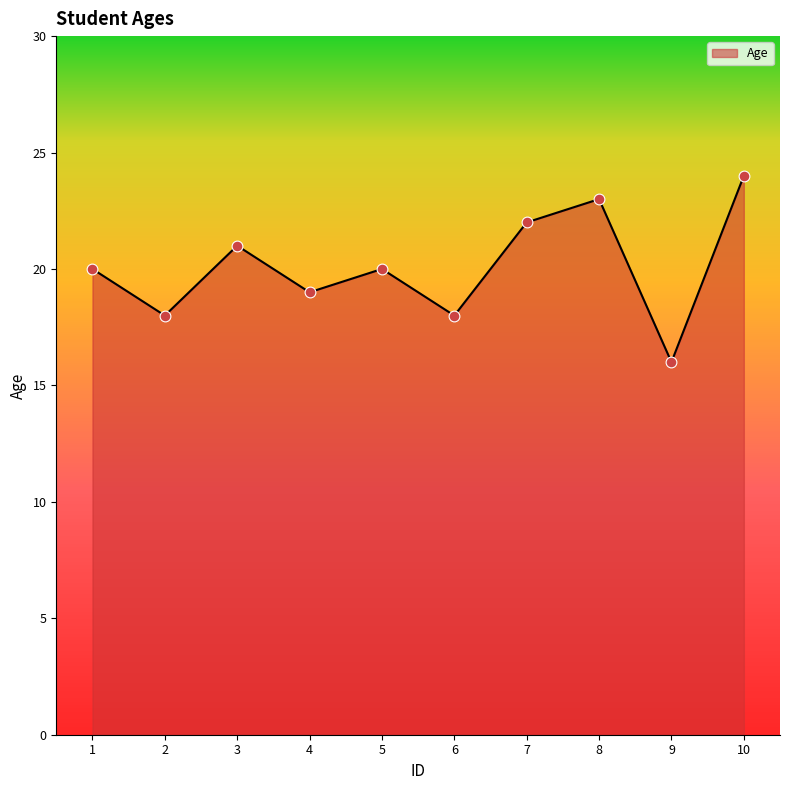

What is the ratio of the value at 2 to the value at 7?

0.8